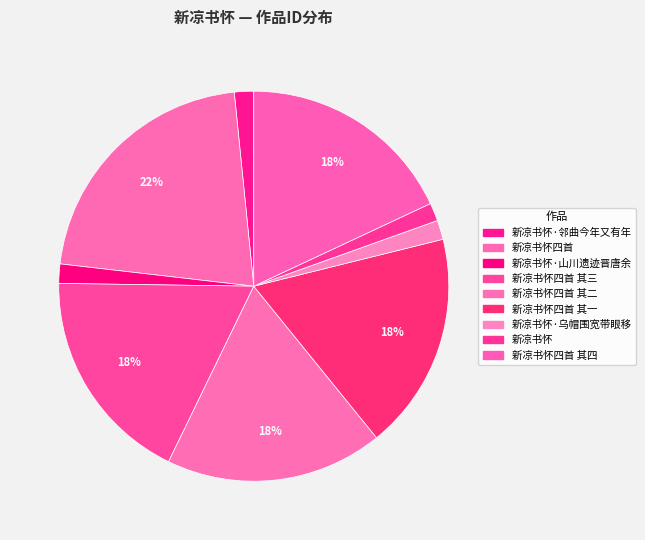

Do 新凉书怀·山川遗迹晋唐余 and 新凉书怀四首 together represent more than half of the pie?

No